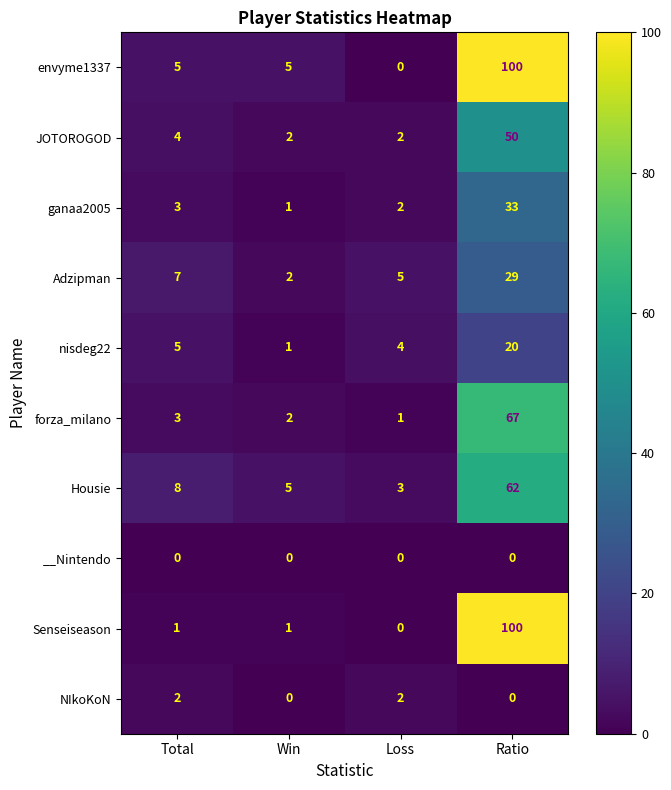

Between Total and Ratio, which series saw the biggest shift?

Senseiseason